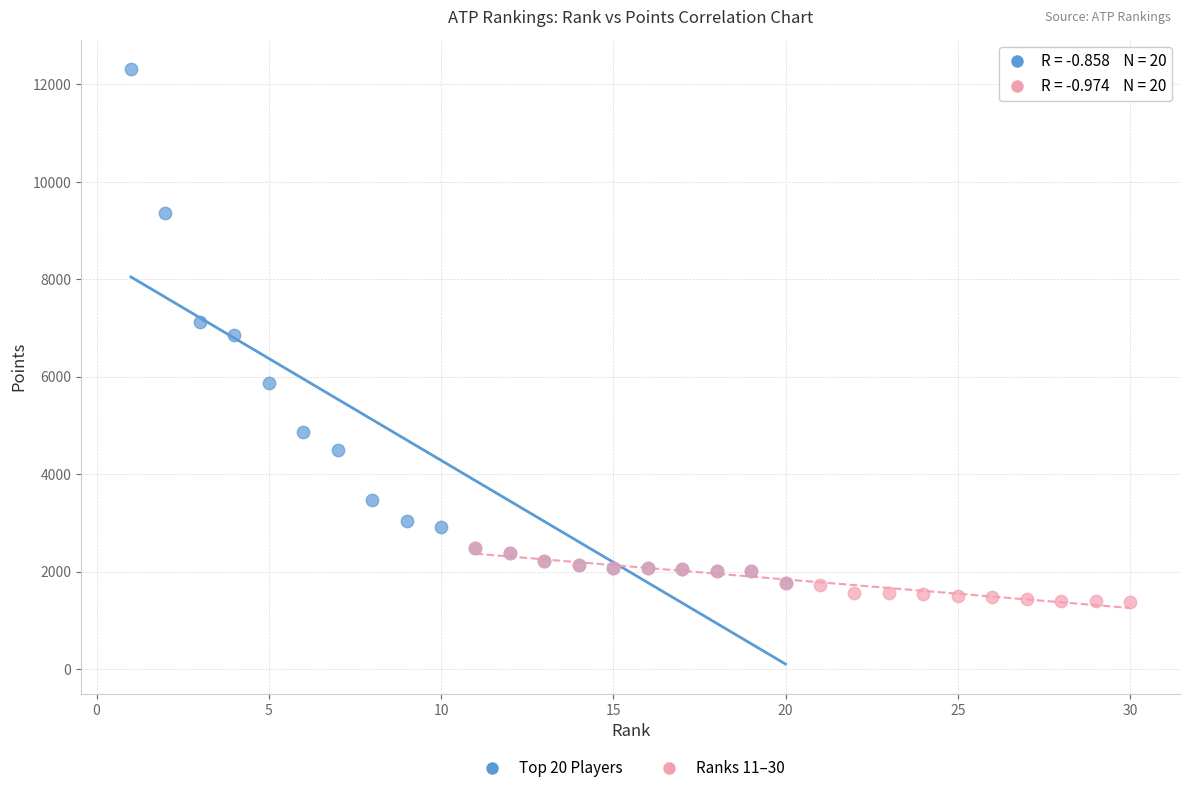

Which series has the largest Y range (max minus min)?

Top 20 Players